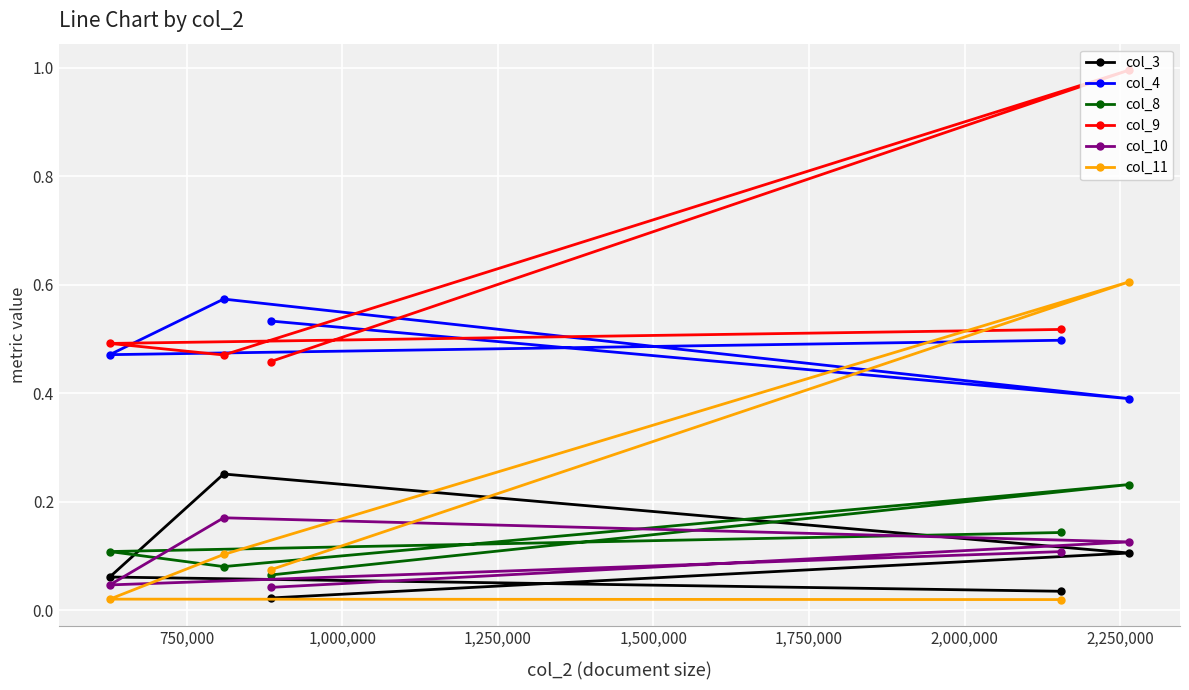

Which series has the widest spread of values?

col_11